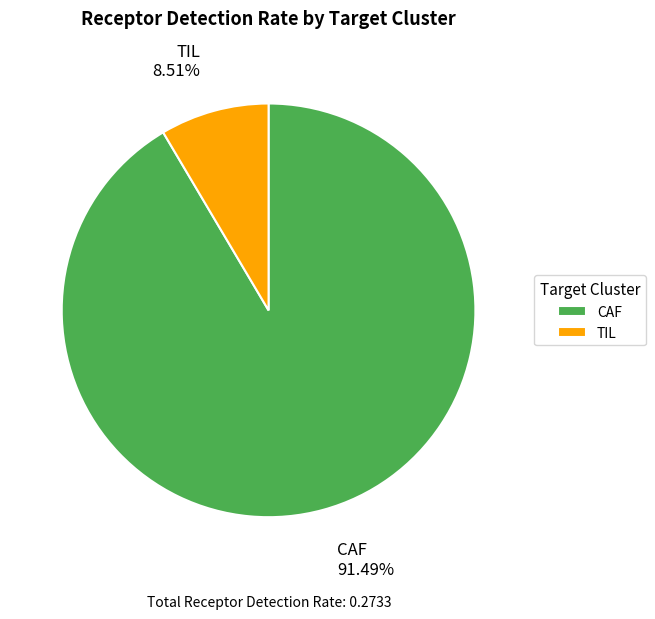

What percentage is NOT represented by CAF?

8.5%